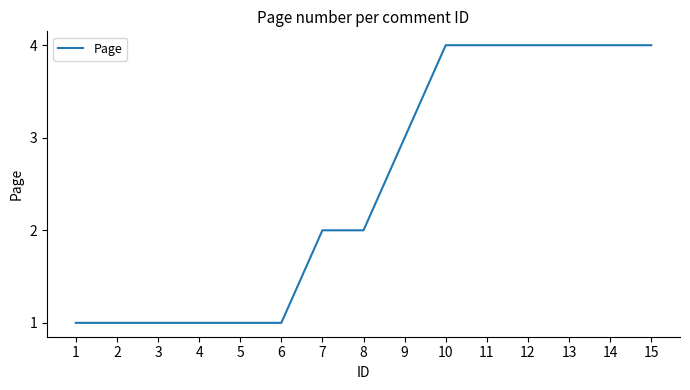

What is the change in value from 5 to 7?

+1